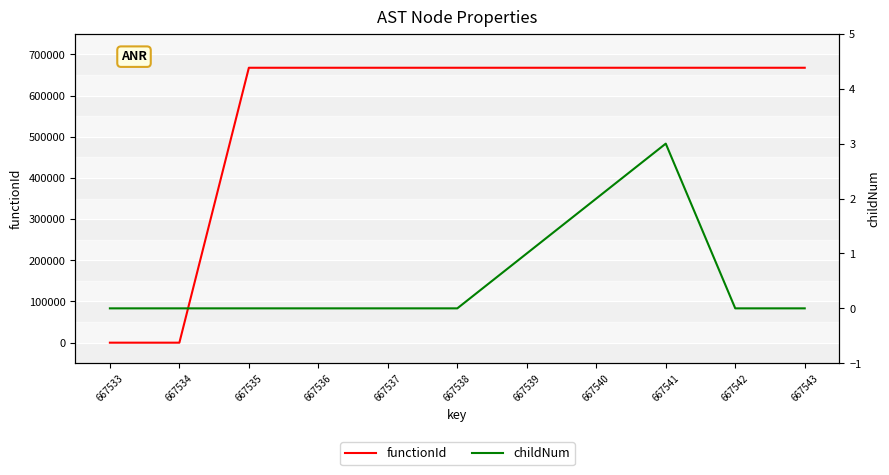

The functionId series shows 1069875 at 667537. True or false?

False